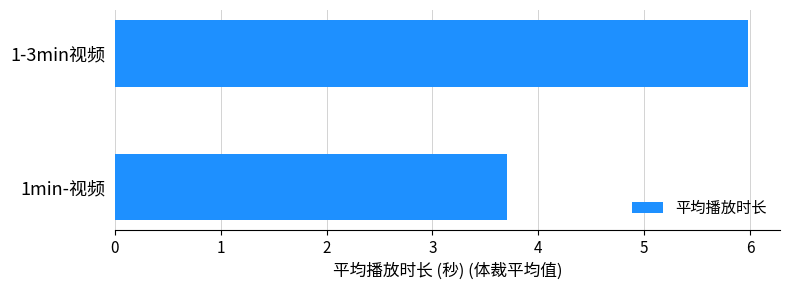

How many data points are less than 5?

1